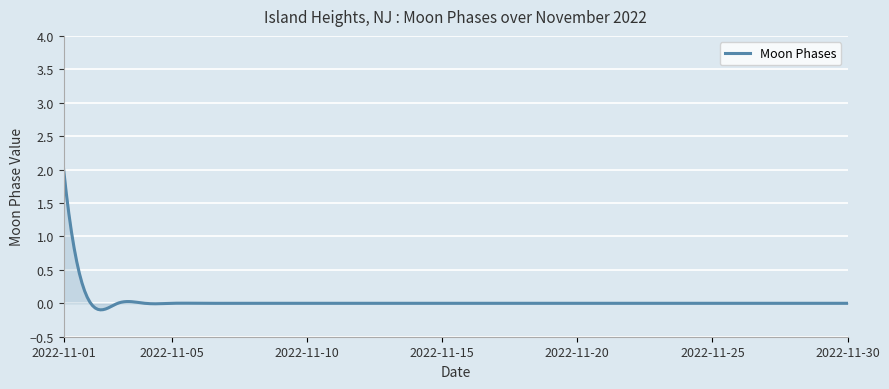

What is the greatest value displayed?

2.0